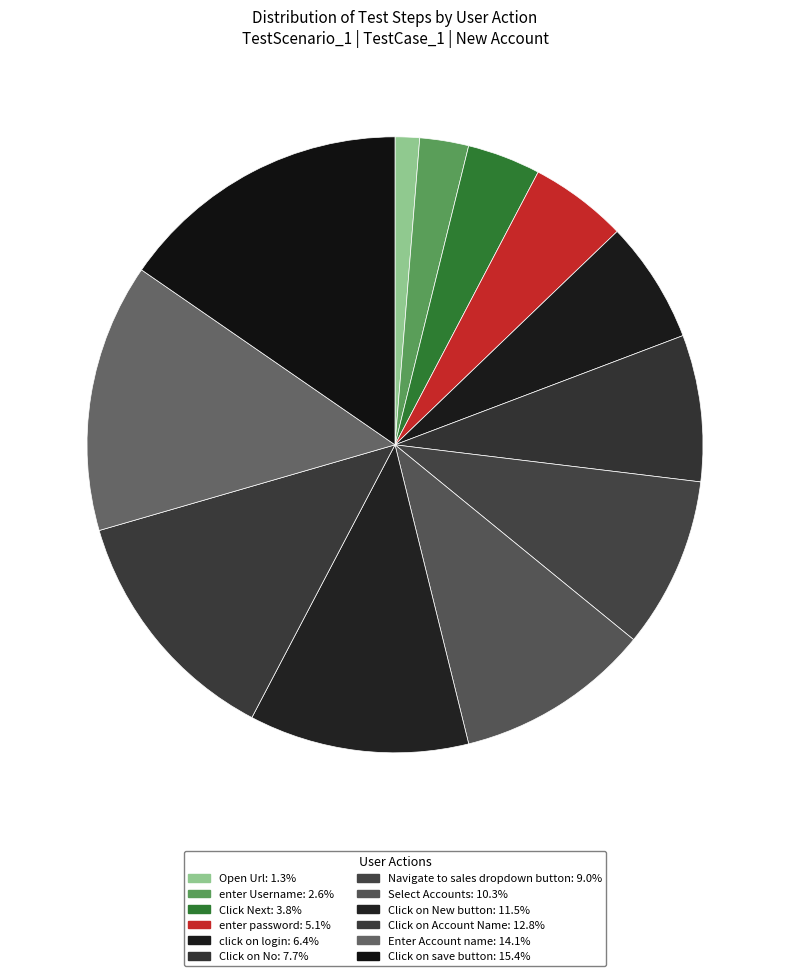

Do Open Url and Click on No together represent more than half of the pie?

No